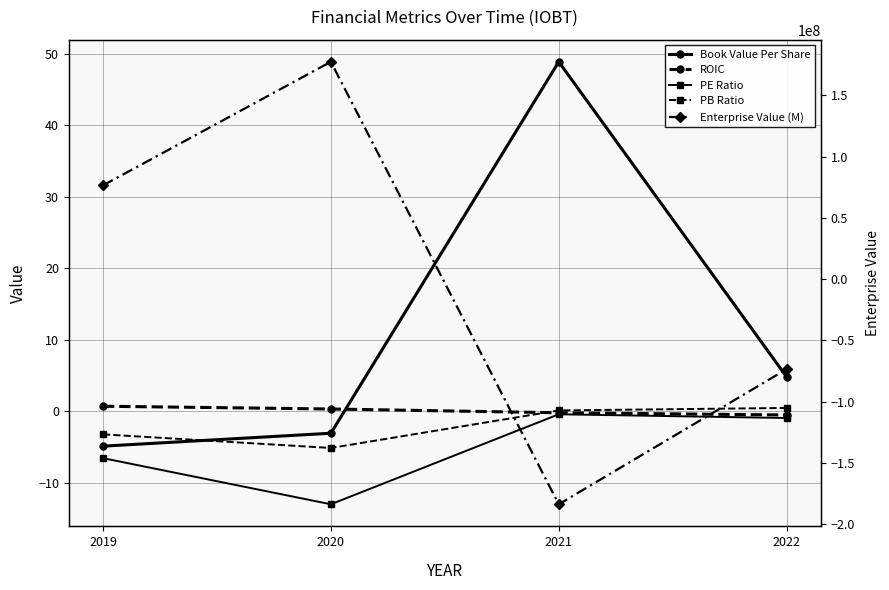

What is the difference between the second highest and minimum values in the PE Ratio series?

12.1